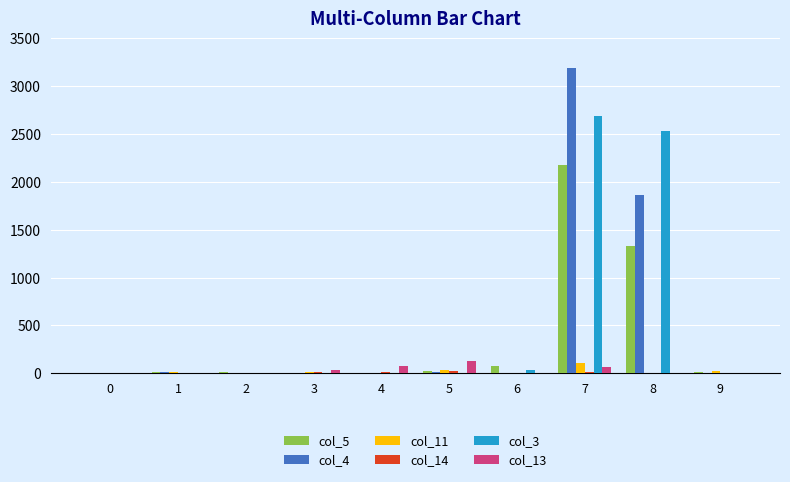

The col_3 series shows 1 at 4. True or false?

True